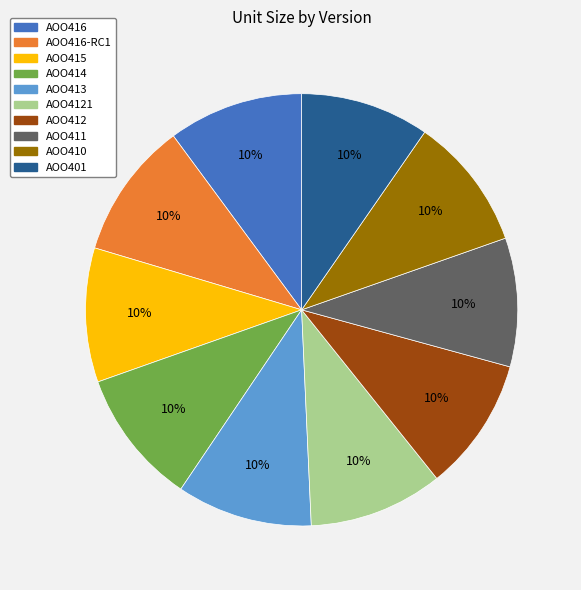

What percentage is the AOO413 slice, to the nearest percent?

10%